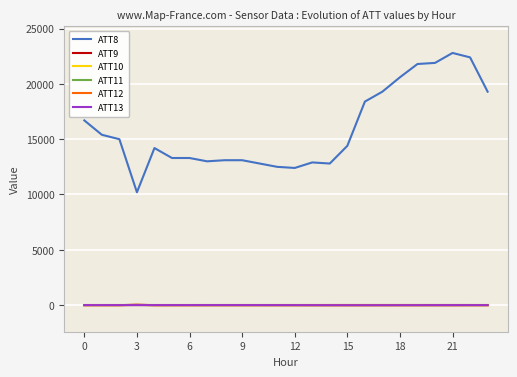

At which category is the sum across all series the highest?

21